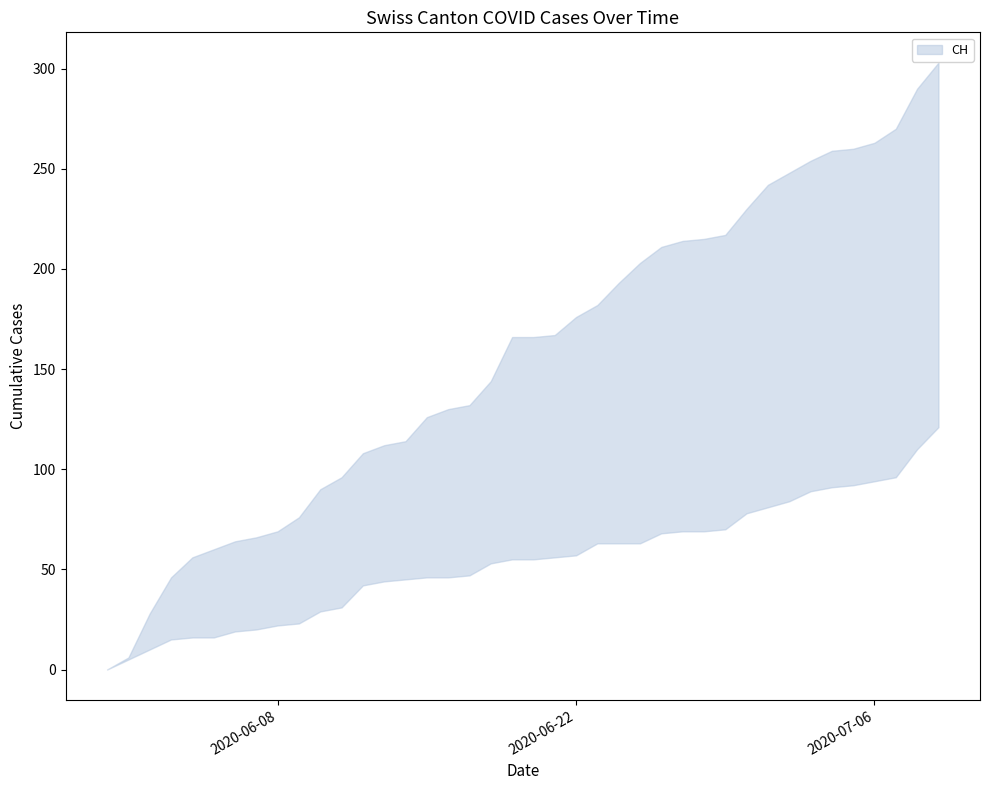

What is the average value of the CH series?

156